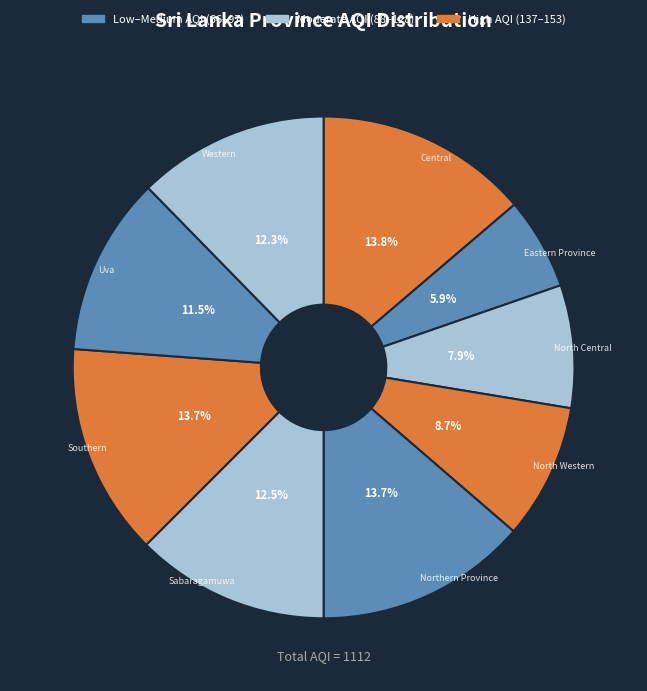

Count the number of slices in the pie.

9